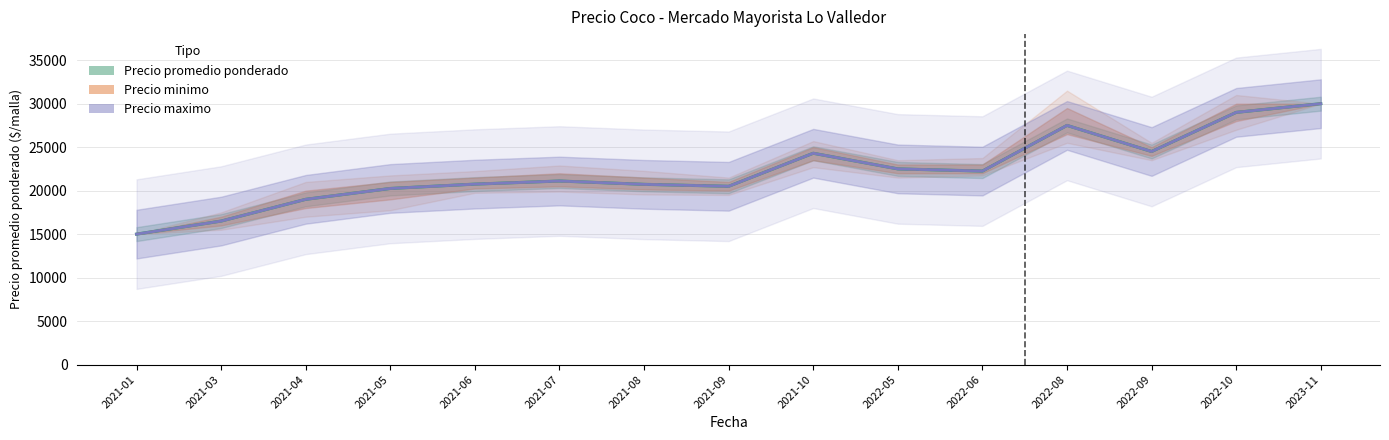

Reading right to left, what are all the values shown in this chart?

Precio promedio ponderado: 2023-11=30000	2022-10=29000	2022-09=24500	2022-08=27500	2022-06=22250	2022-05=22500	2021-10=24300	2021-09=20500	2021-08=20725	2021-07=21107	2021-06=20750	2021-05=20250	2021-04=19000	2021-03=16500	2021-01=15000
Precio minimo: 2023-11=30000	2022-10=29000	2022-09=24500	2022-08=27500	2022-06=22250	2022-05=22500	2021-10=24300	2021-09=20500	2021-08=20725	2021-07=21107	2021-06=20750	2021-05=20250	2021-04=19000	2021-03=16500	2021-01=15000
Precio maximo: 2023-11=30000	2022-10=29000	2022-09=24500	2022-08=27500	2022-06=22250	2022-05=22500	2021-10=24300	2021-09=20500	2021-08=20725	2021-07=21107	2021-06=20750	2021-05=20250	2021-04=19000	2021-03=16500	2021-01=15000